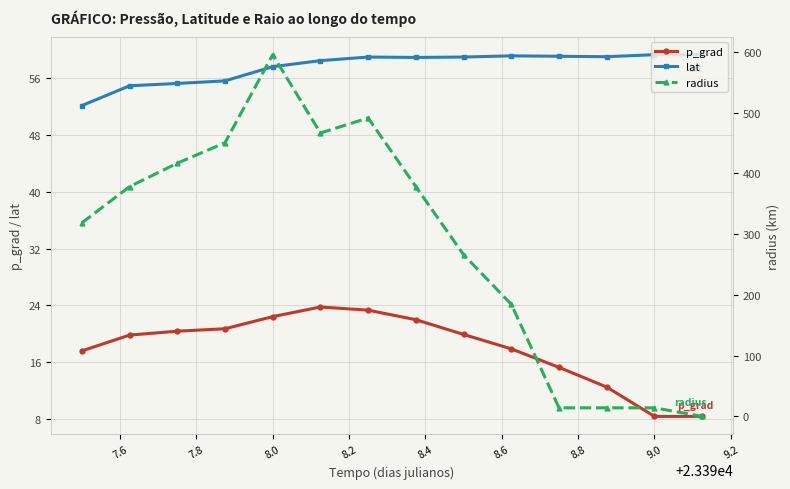

How many data points in lat are less than 59?

7